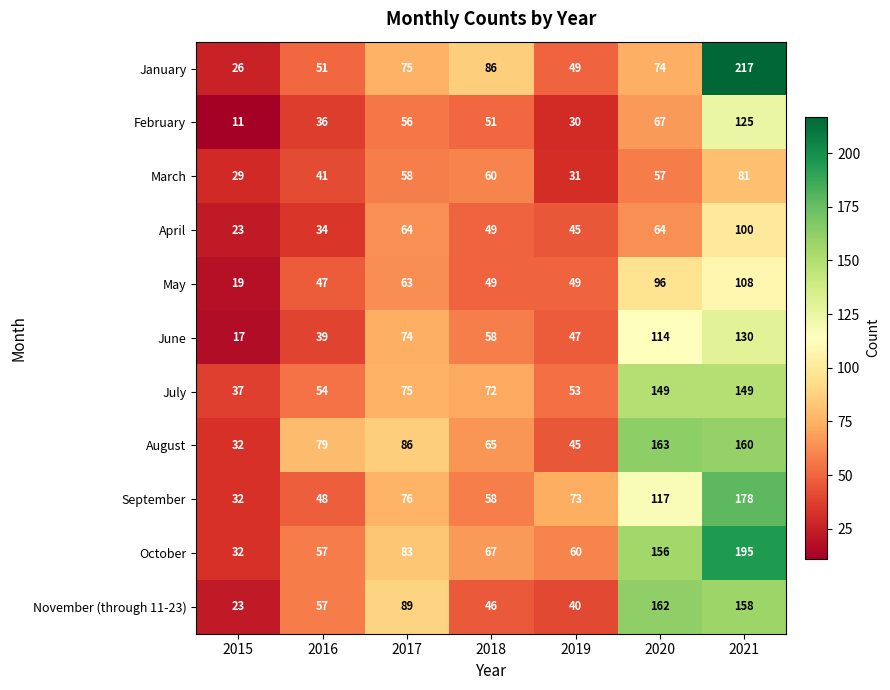

What is the minimum value for June?

17